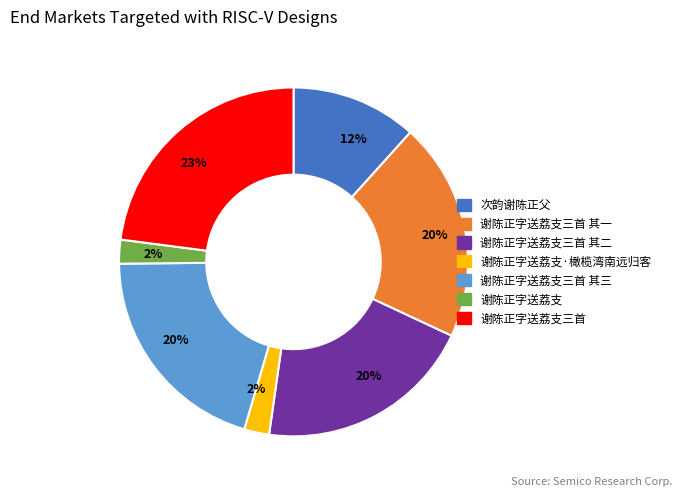

To the nearest percent, what is the average slice percentage?

14%